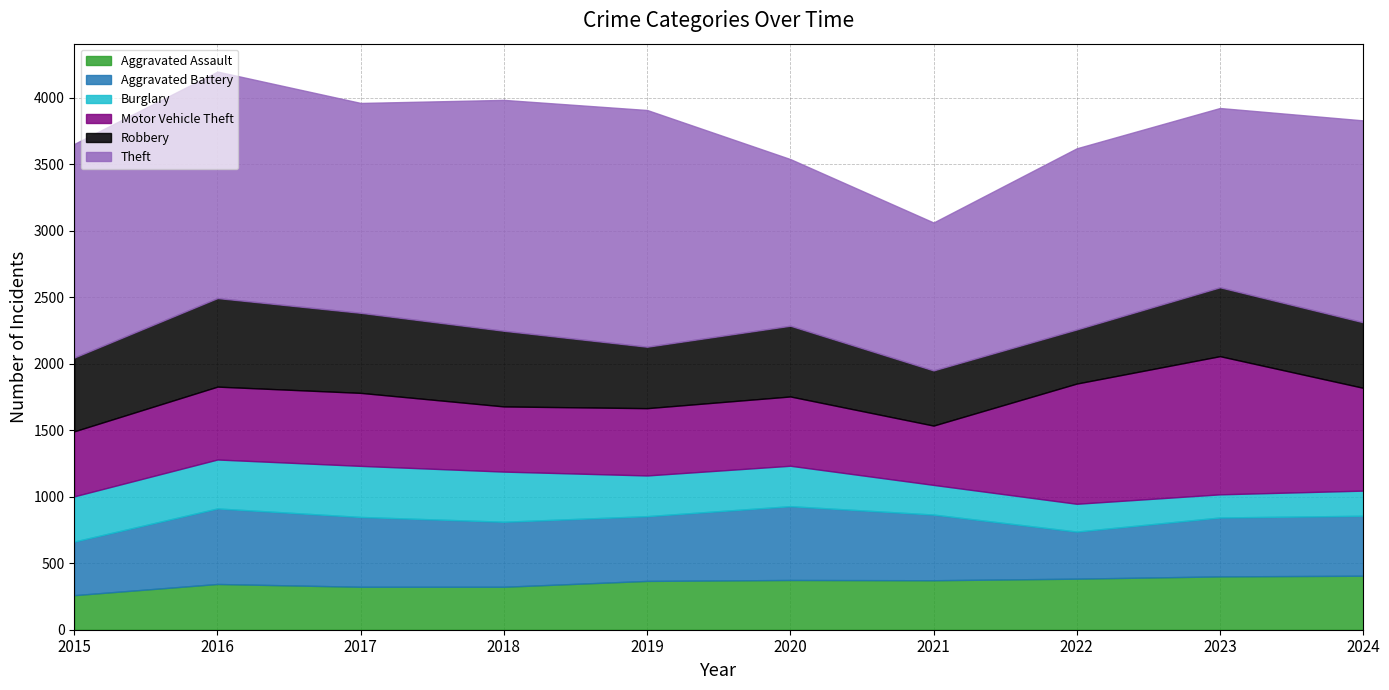

What is the sum of all Motor Vehicle Theft values?

6265